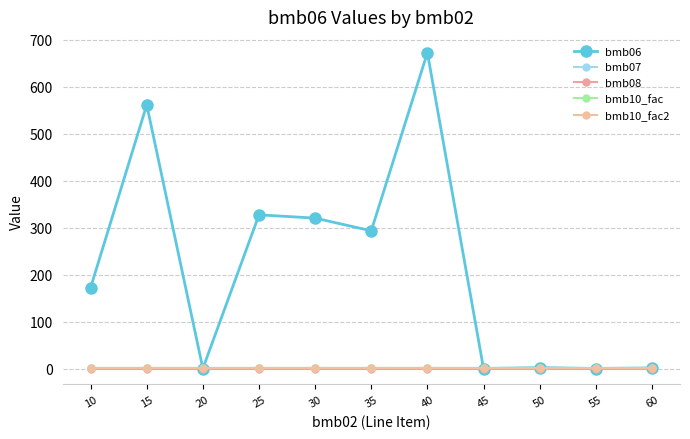

Does the chart have visible grid lines?

Yes